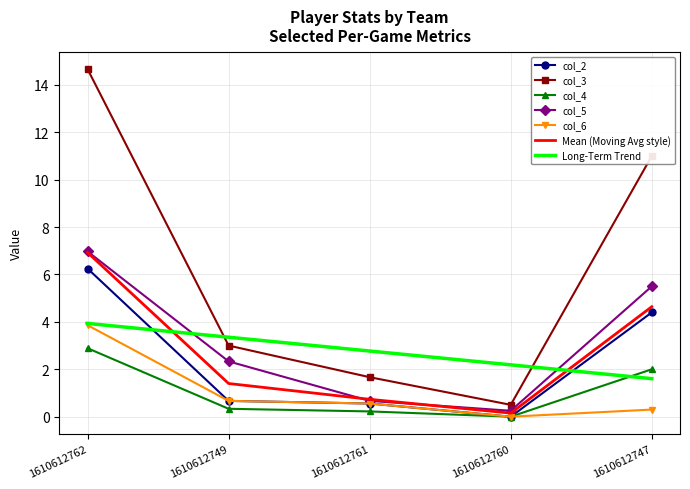

What are all the series names shown in the legend?

col_2, col_3, col_4, col_5, col_6, Mean (Moving Avg style), Long-Term Trend